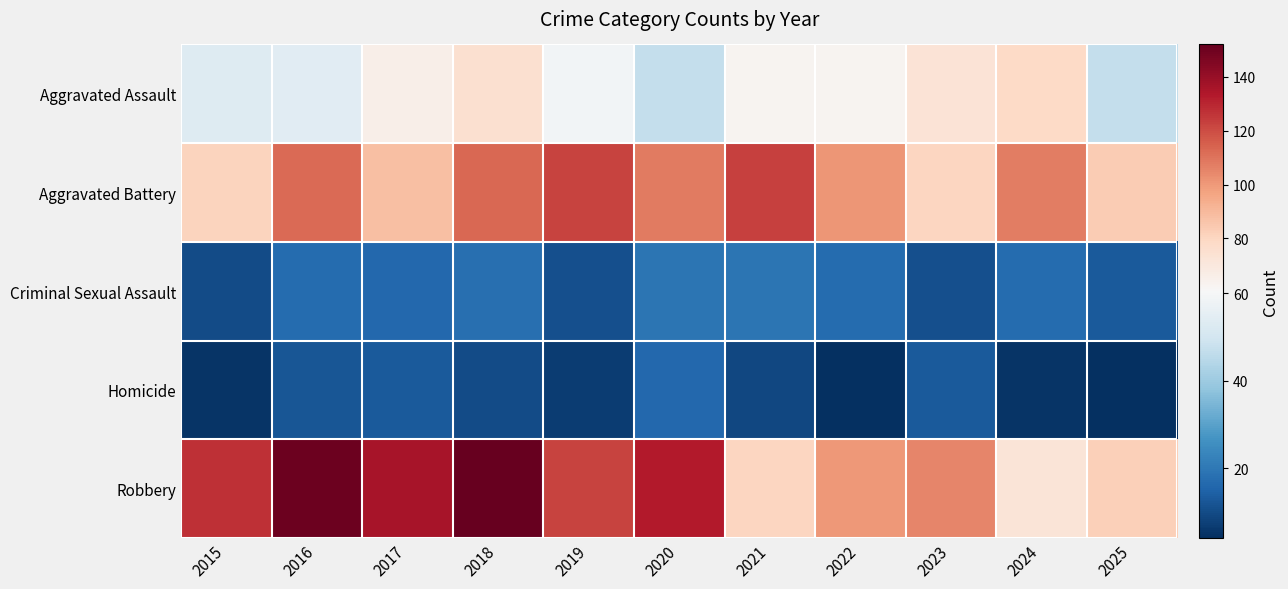

Rank the series at 2025 from highest to lowest value.

Aggravated Battery, Robbery, Aggravated Assault, Criminal Sexual Assault, Homicide